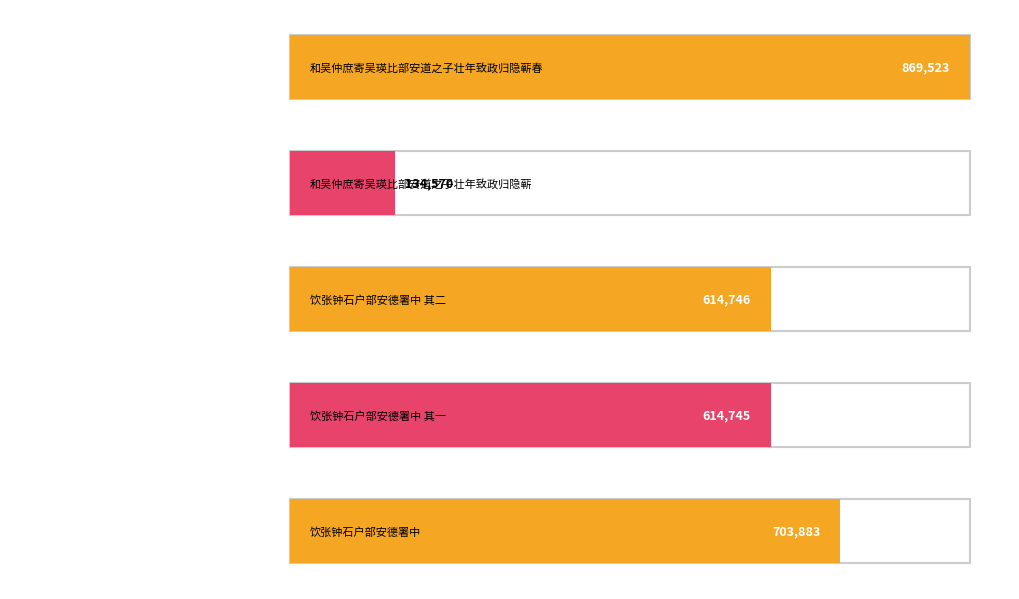

What is the label of the 3rd bar from the left?

饮张钟石户部安德署中 其二